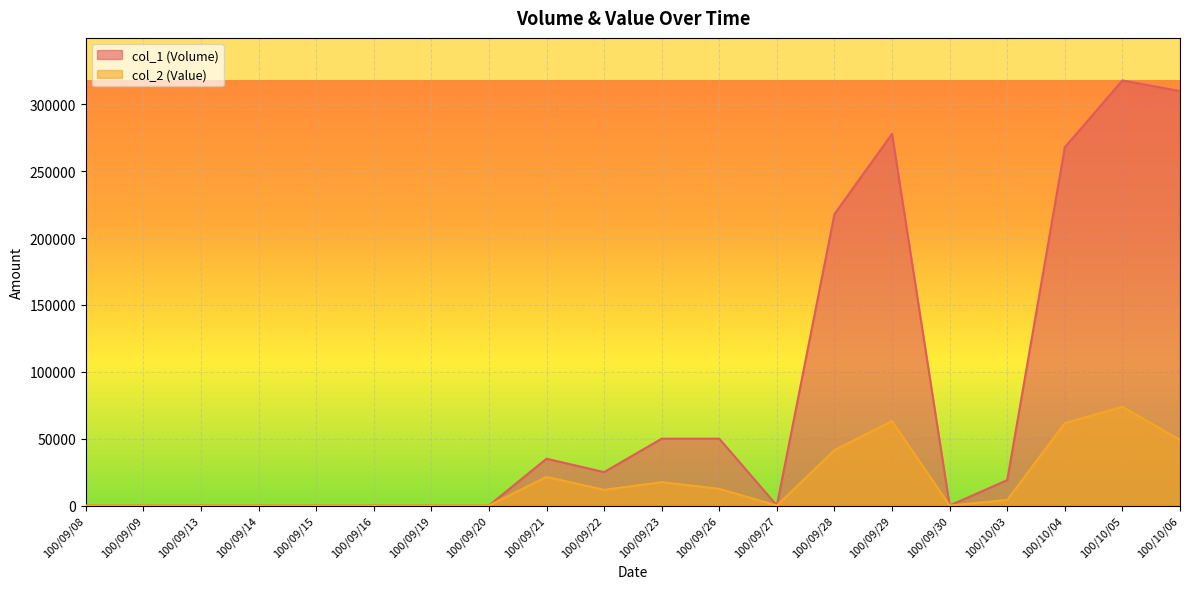

What is the spread (max minus min) of values at 100/10/04?

206360